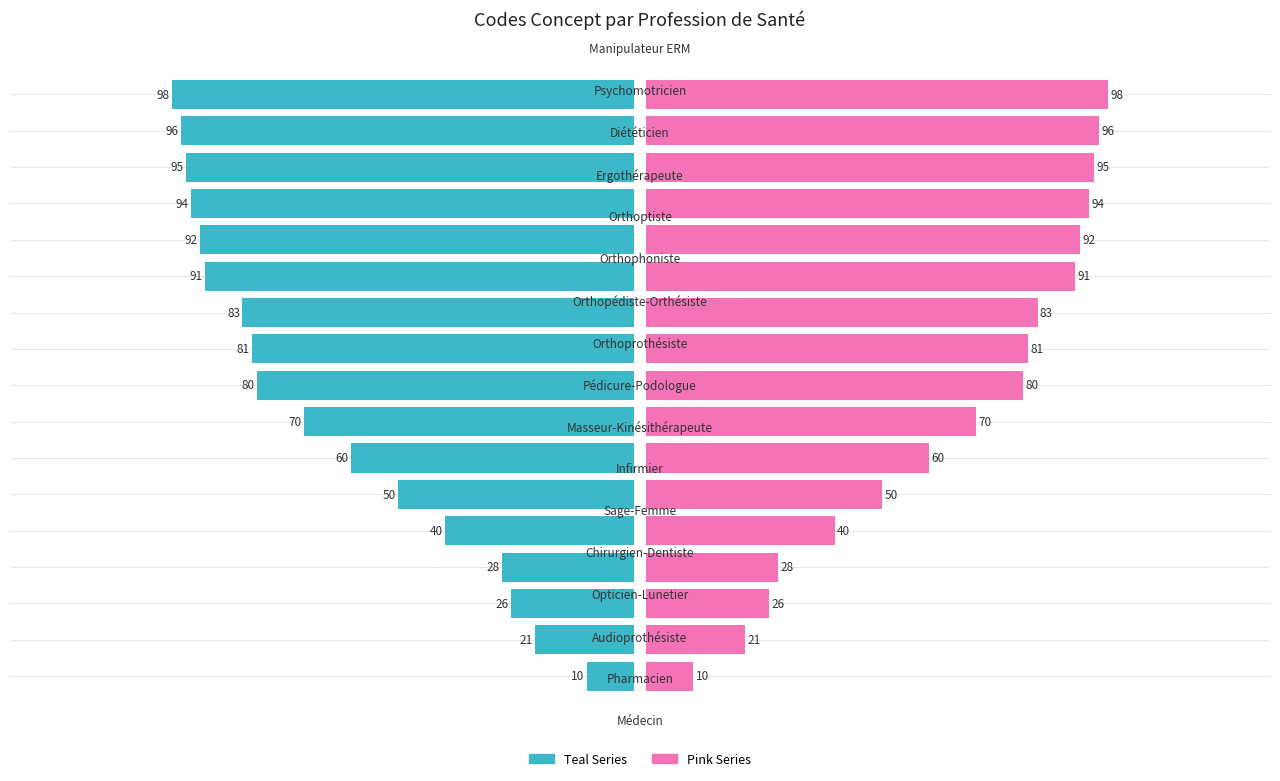

Are the bars horizontal?

Yes